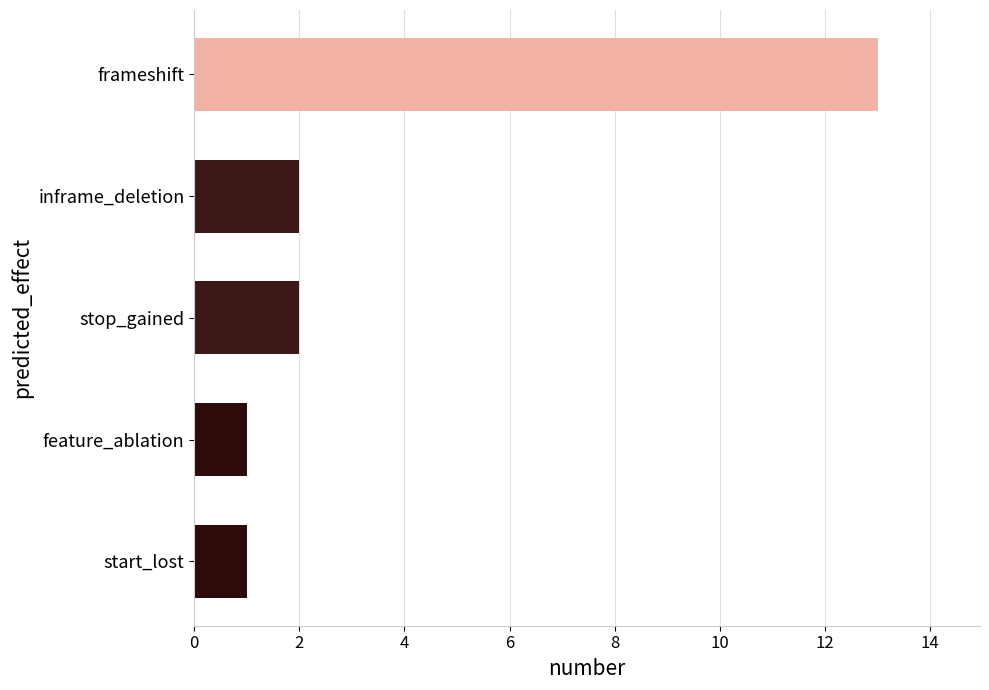

What is the greatest value displayed?

13